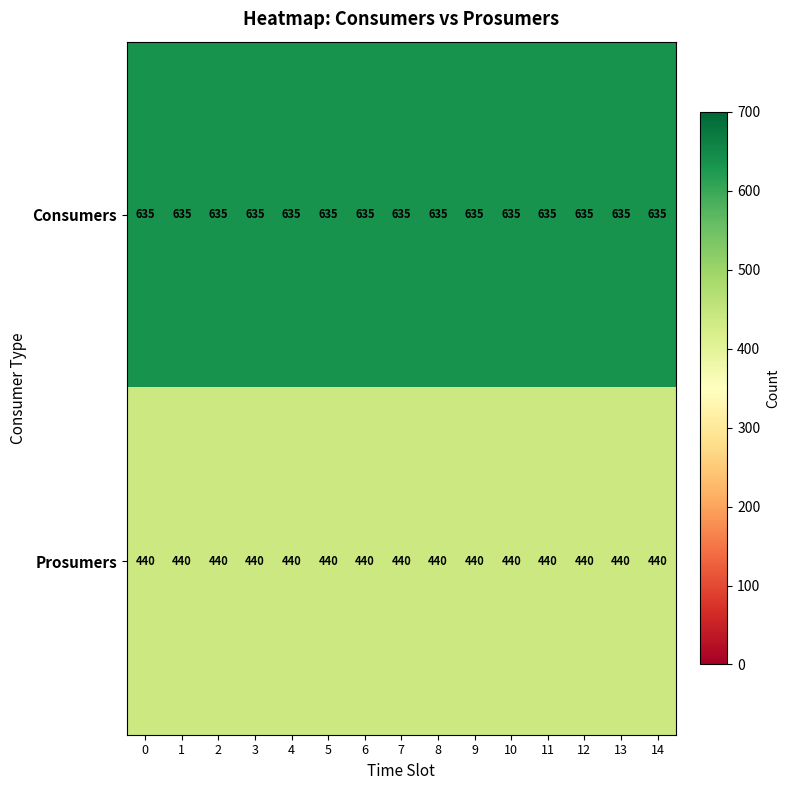

Which series has the largest total across all categories?

Consumers